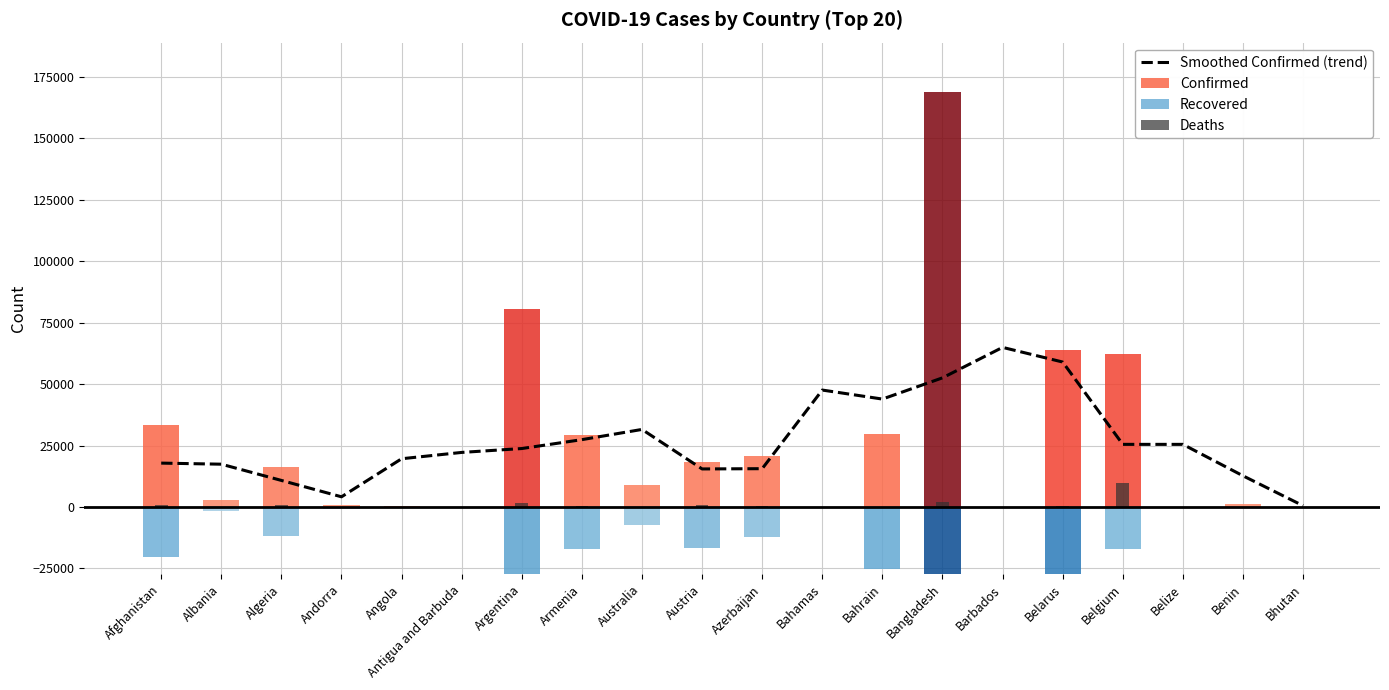

What is the label of the 11th bar from the right?

Austria